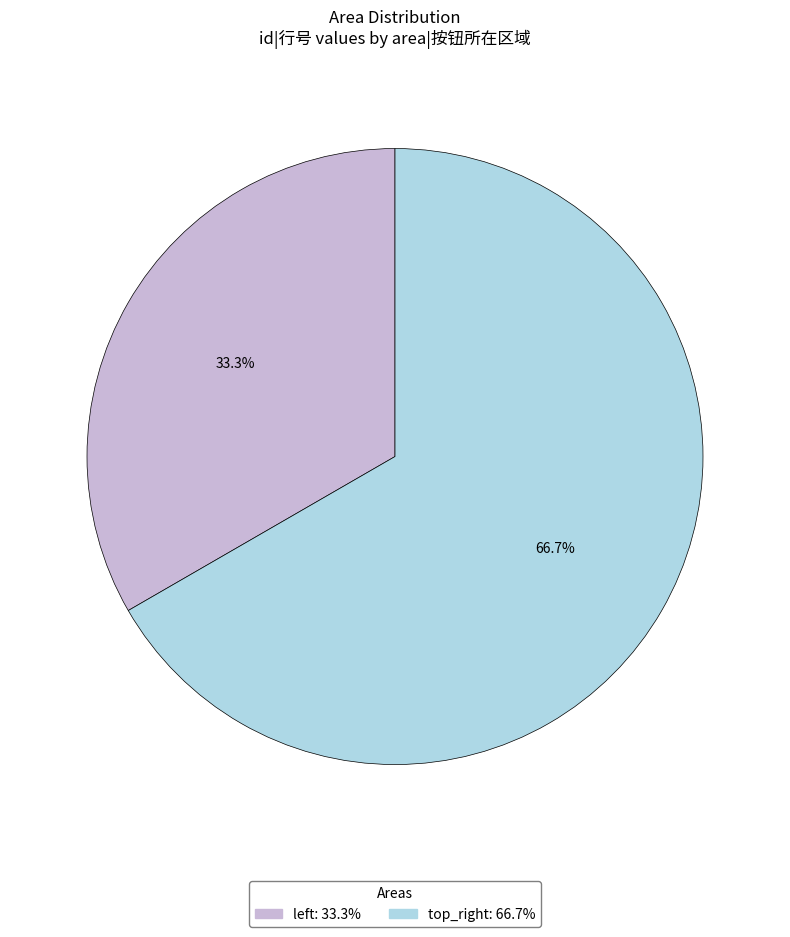

Which slice is the largest?

top_right